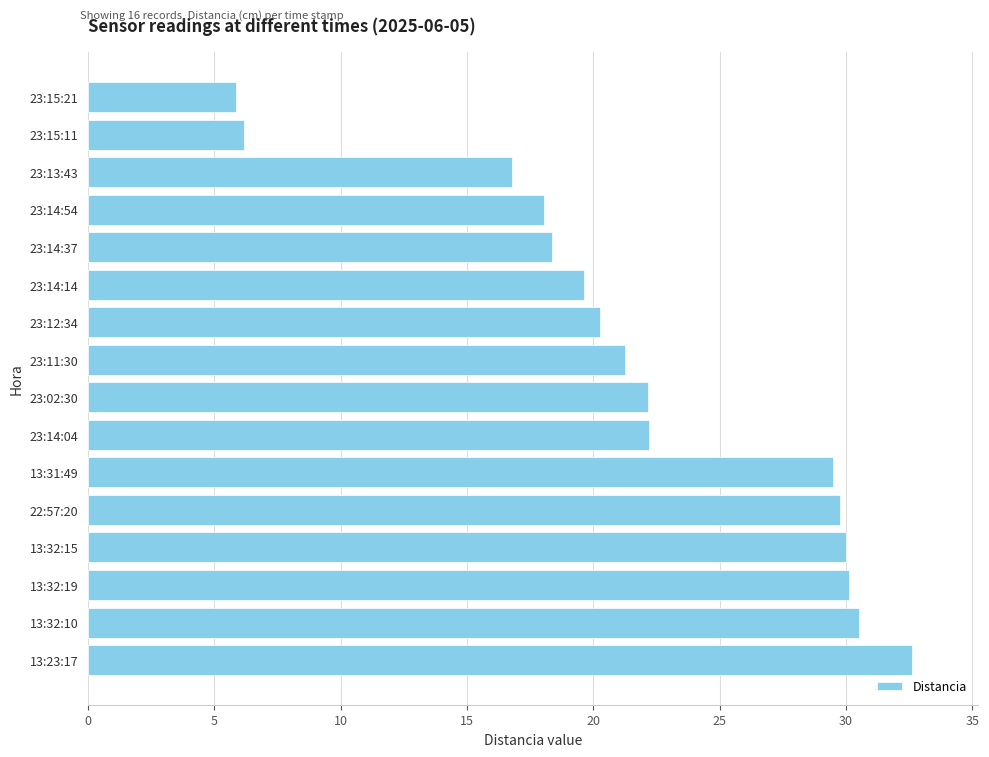

Between 13:23:17 and 23:14:37, which is larger?

13:23:17